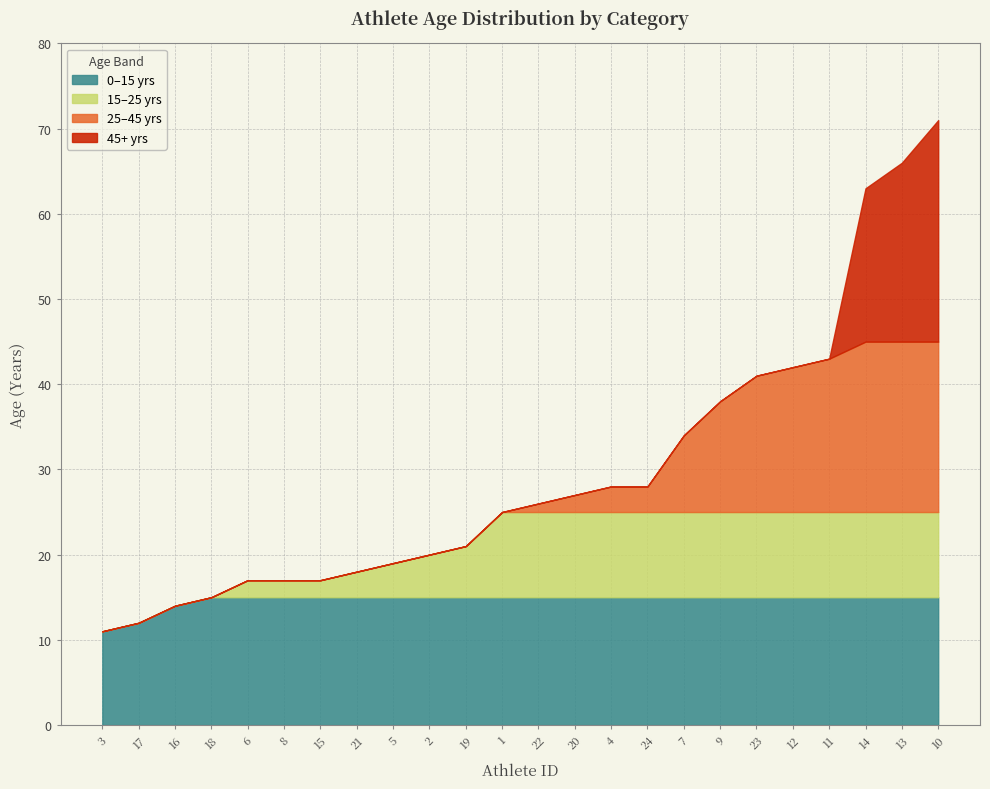

Approximately how many times larger is the value at 18 compared to 21?

0.8